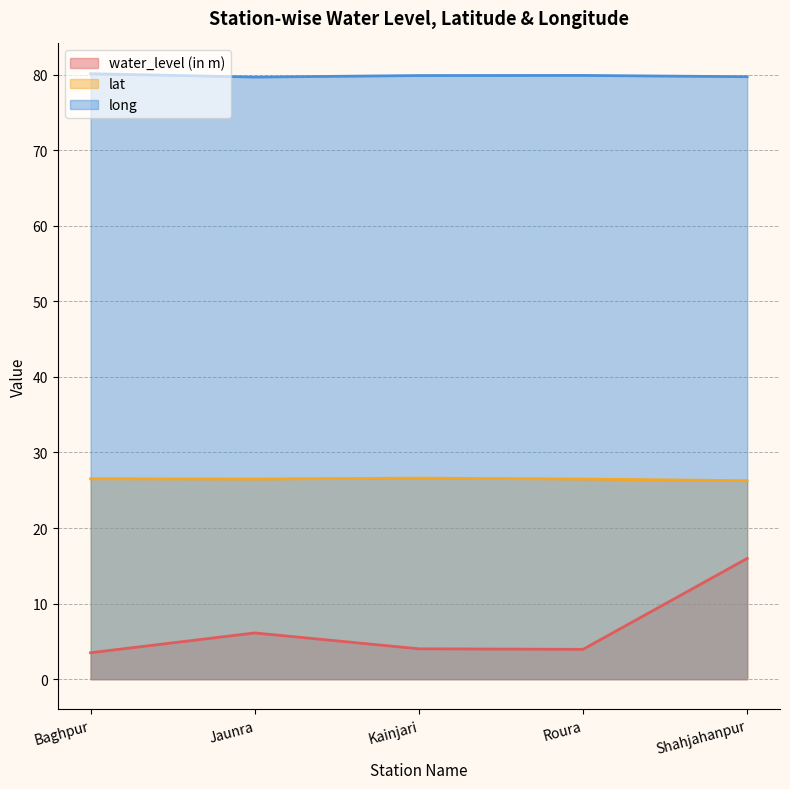

What is the difference between the second highest and minimum values in the long series?

0.2